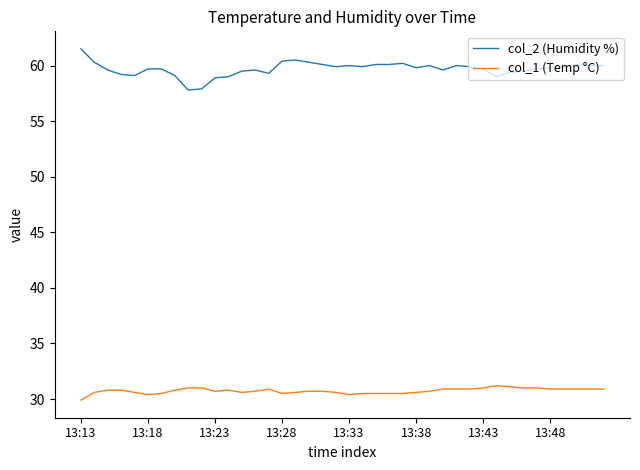

What is the lowest value of the col_2 (Humidity %) series?

57.8